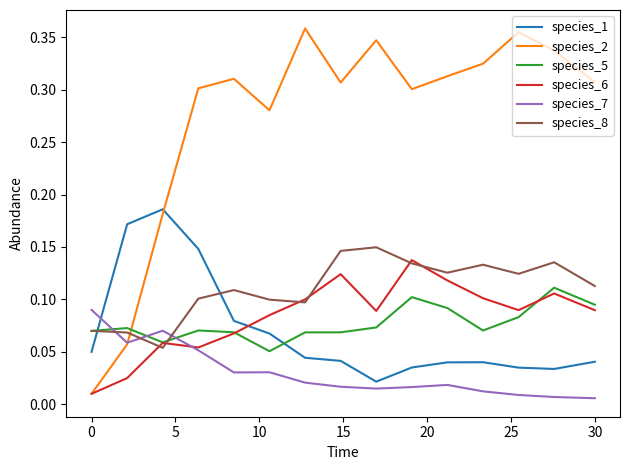

Which series has the largest range (max minus min)?

species_2